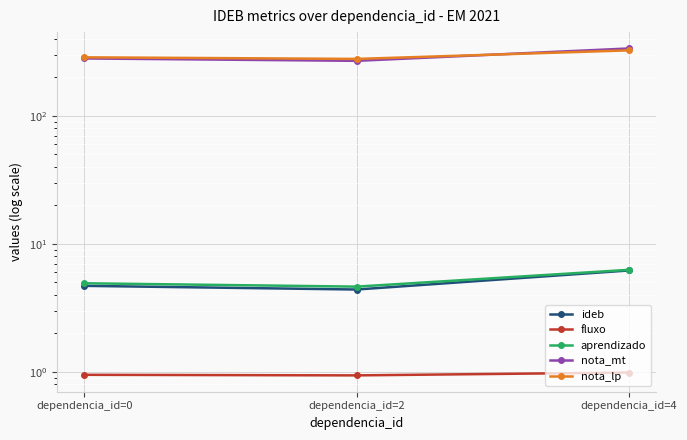

Which series has the largest total across all categories?

nota_lp